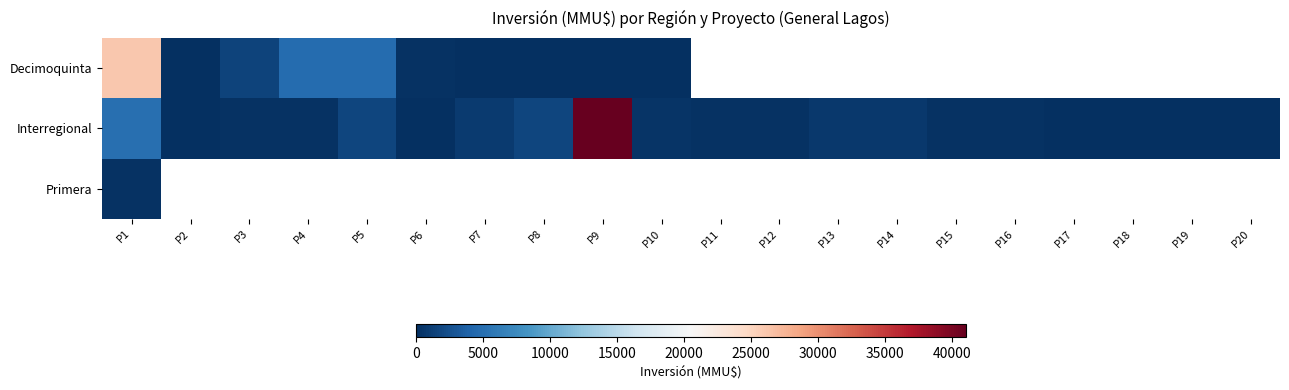

At which category does the chart reach its peak across all series?

P9